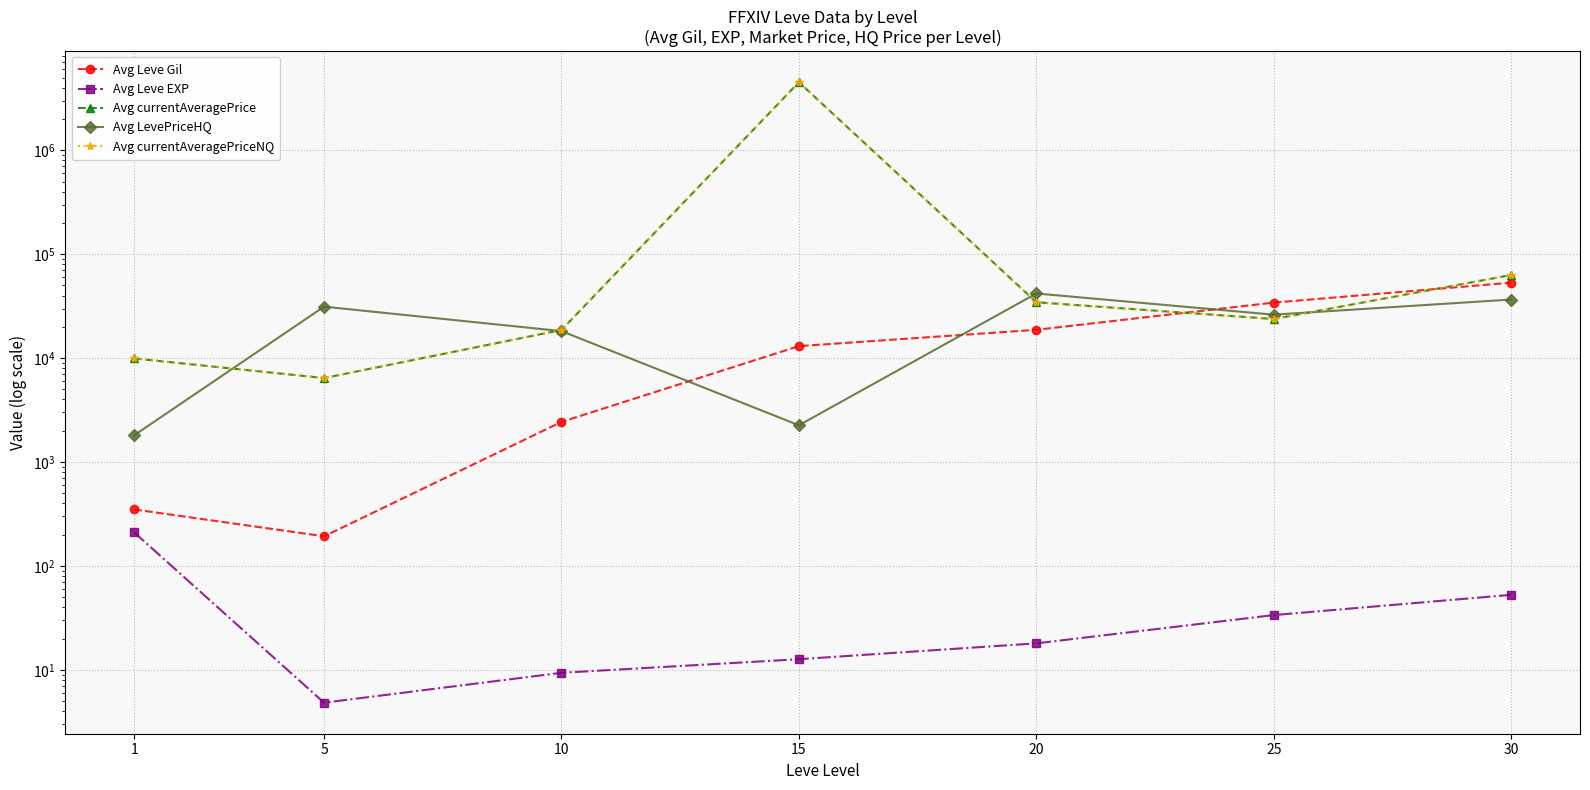

The value of Avg Leve Gil at 30 is 53202.5. True or false?

True